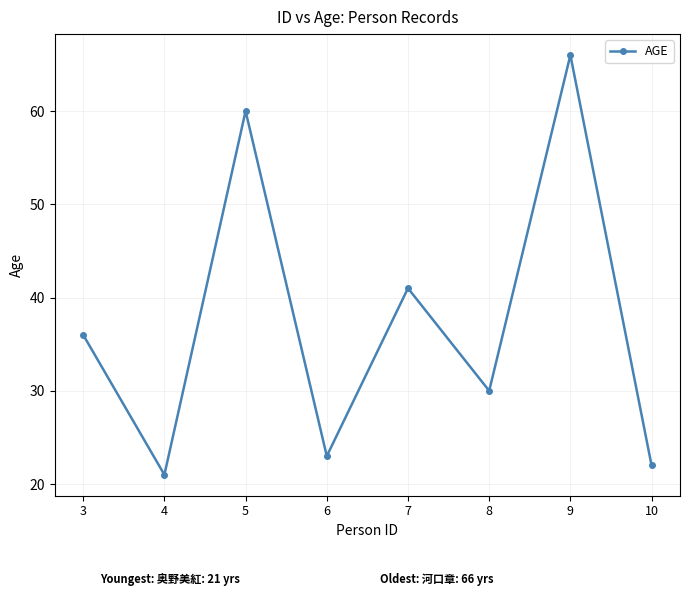

What is the change in value from 6 to 10?

-1